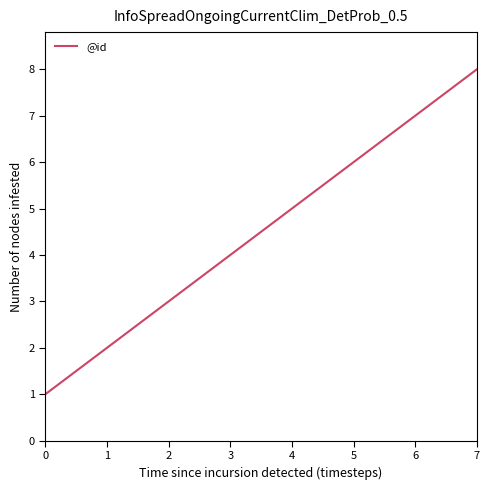

Count the number of categories in the chart.

8